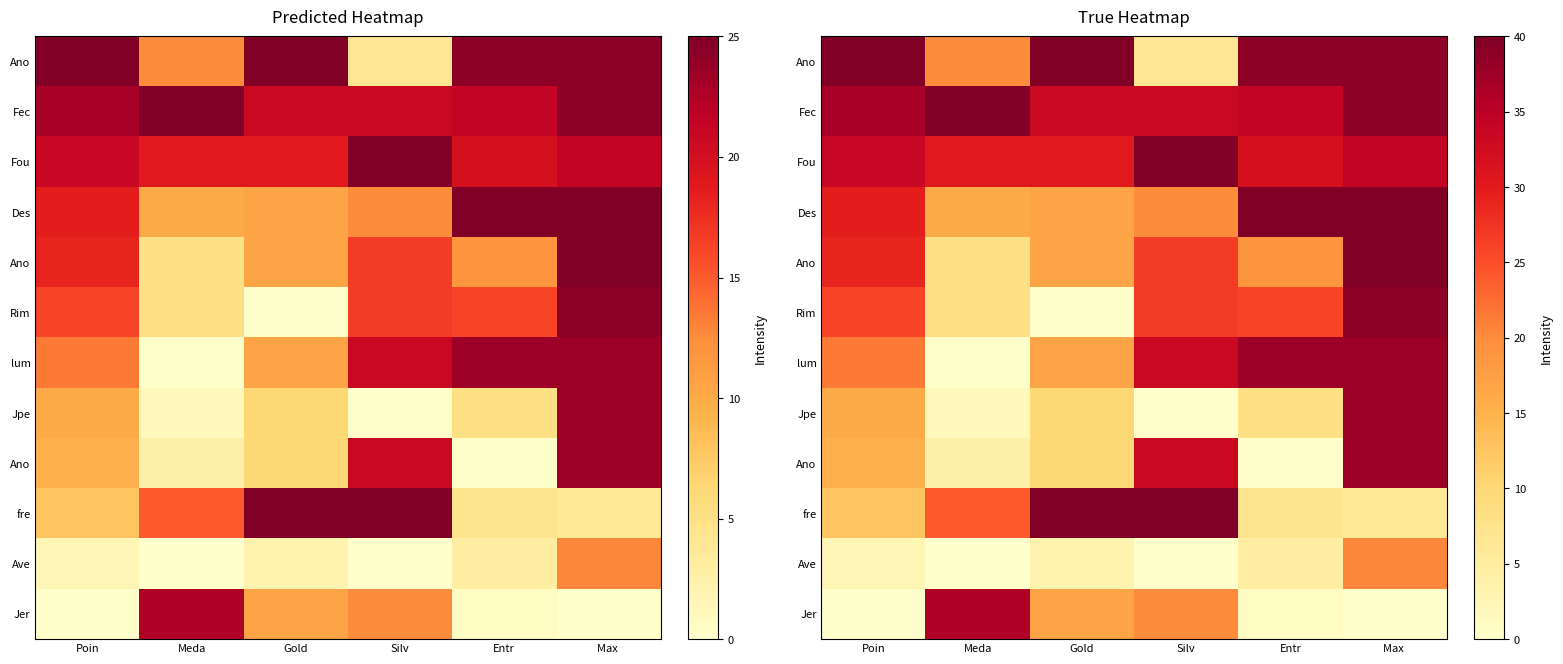

What is the total value across all series at Max ?

369.7